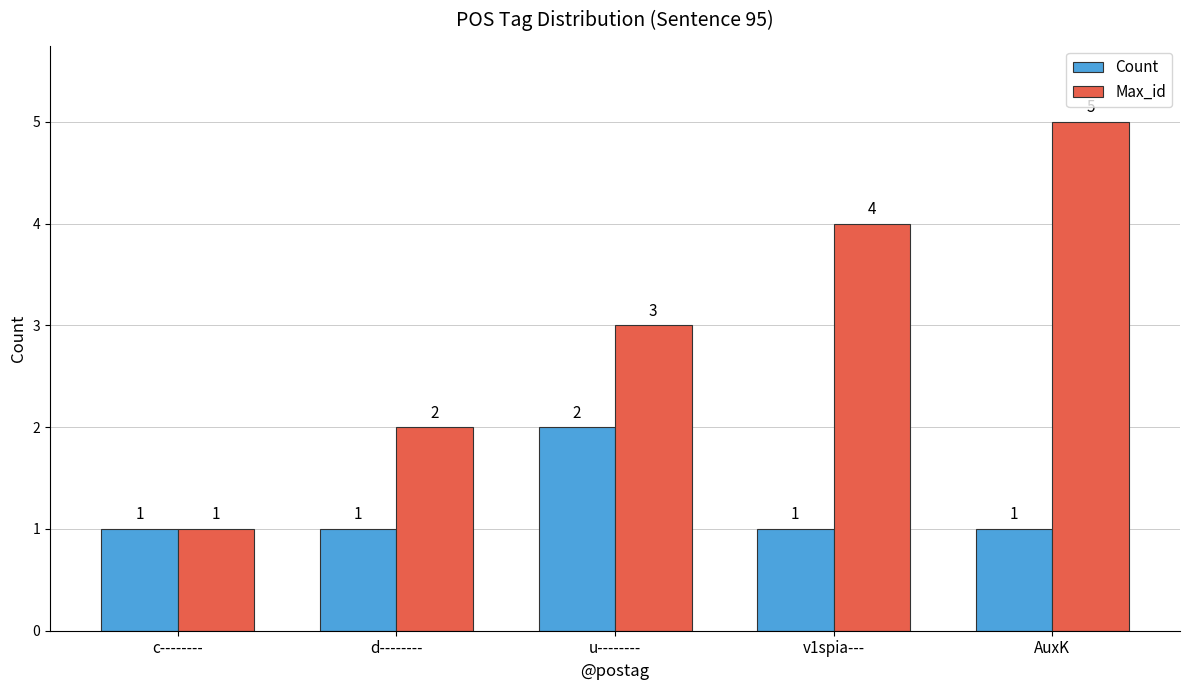

What is the value of the Max_id bar at the 2nd from the left?

2